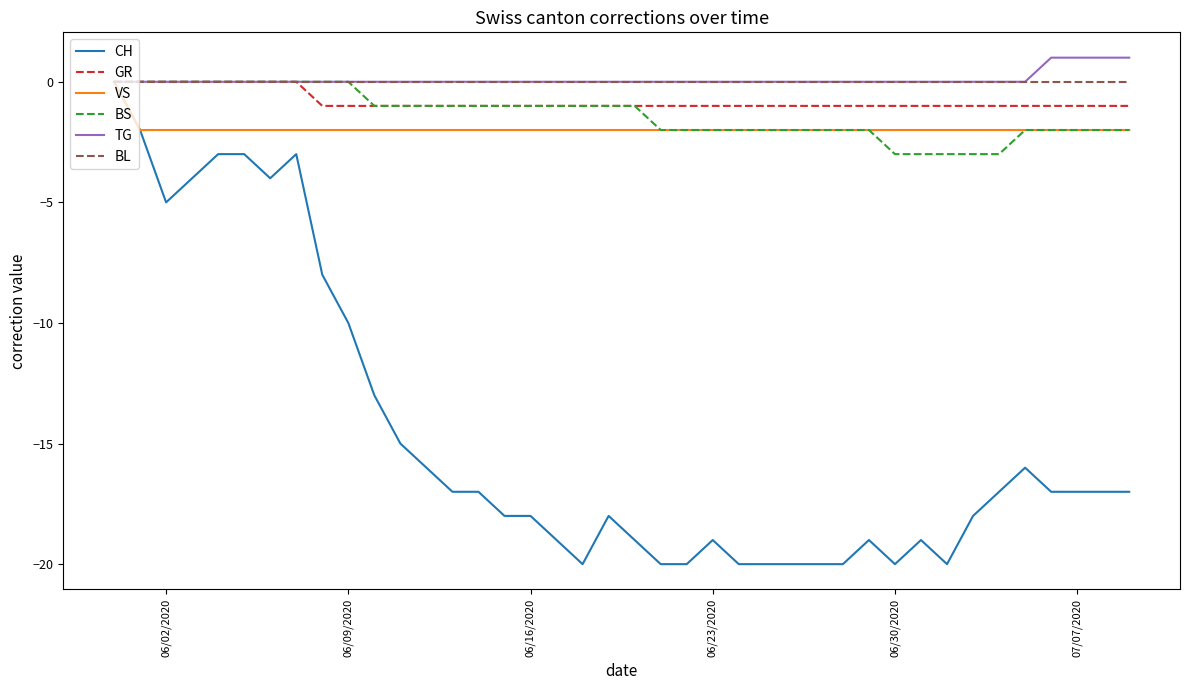

How many values in CH are below zero?

39